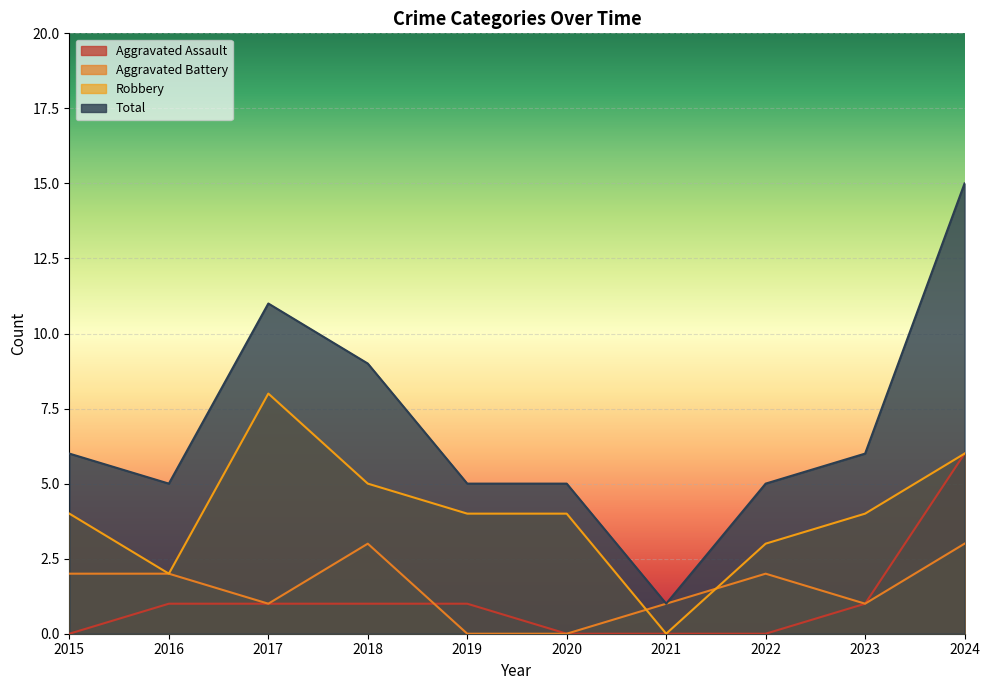

In Aggravated Battery, how many points are lower than both neighbors (excluding endpoints)?

2